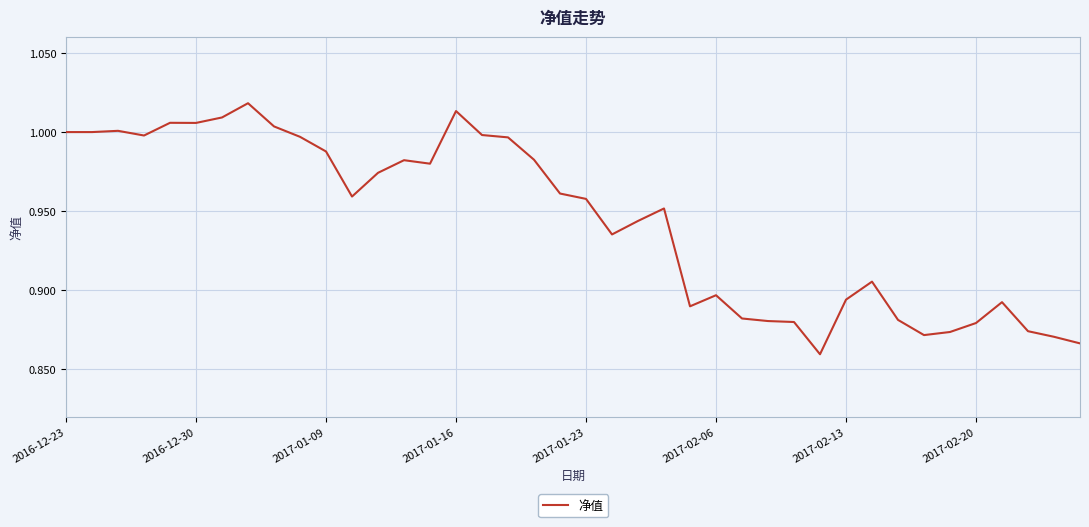

What is the maximum value shown in the chart?

1.0